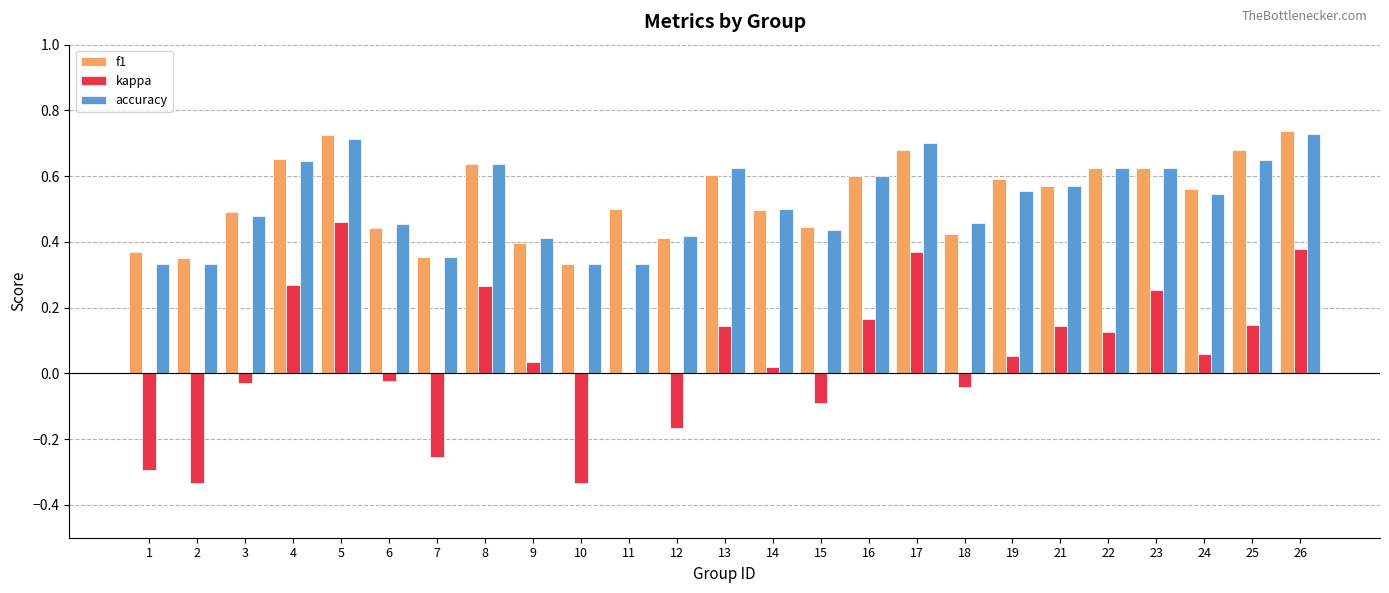

What is the total value across all series at 17?

1.7